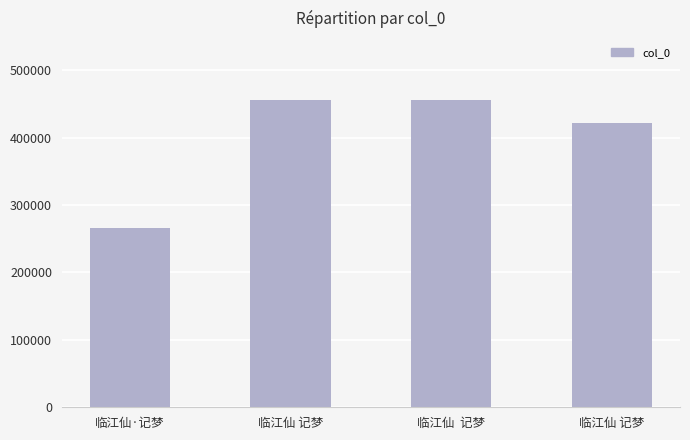

What is the greatest value displayed?

456335